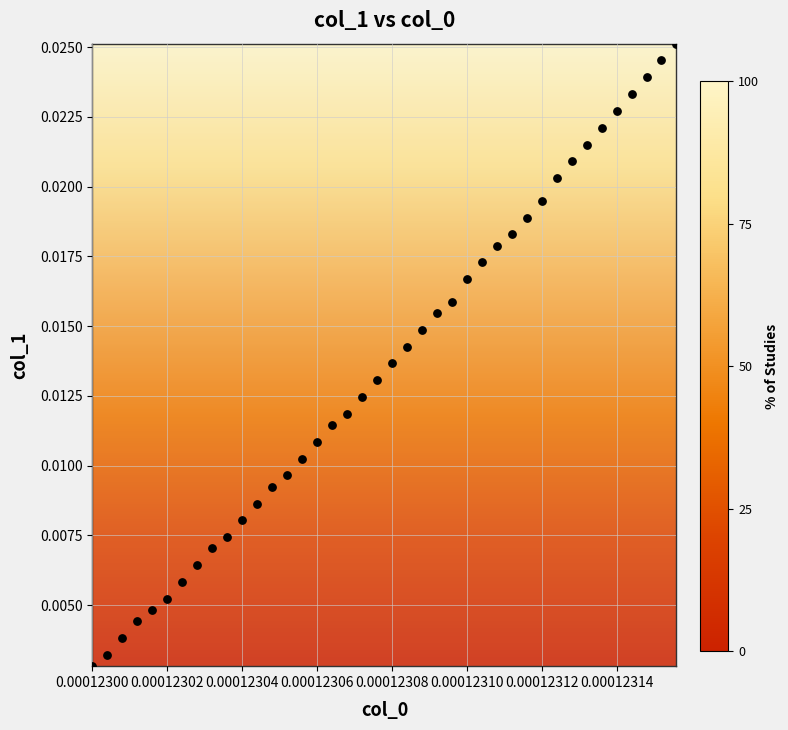

How many points are shown in the scatter plot?

40